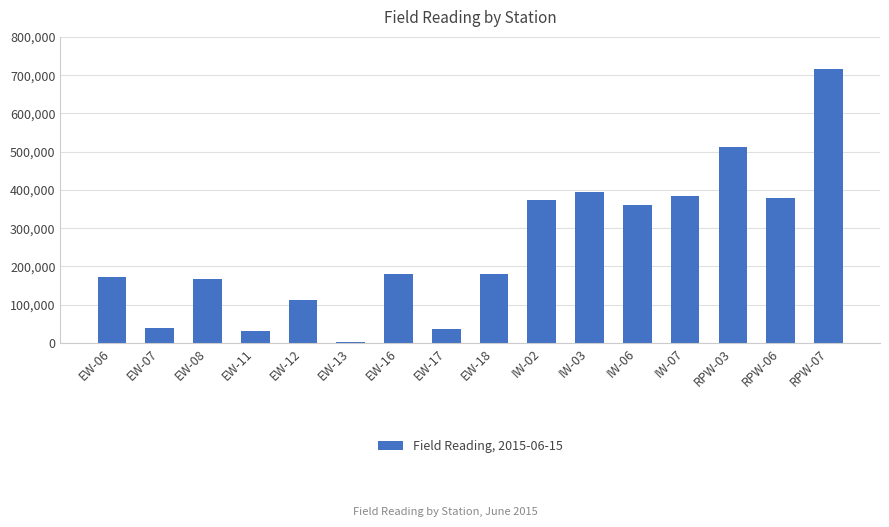

The value at IW-02 is 205596. True or false?

False